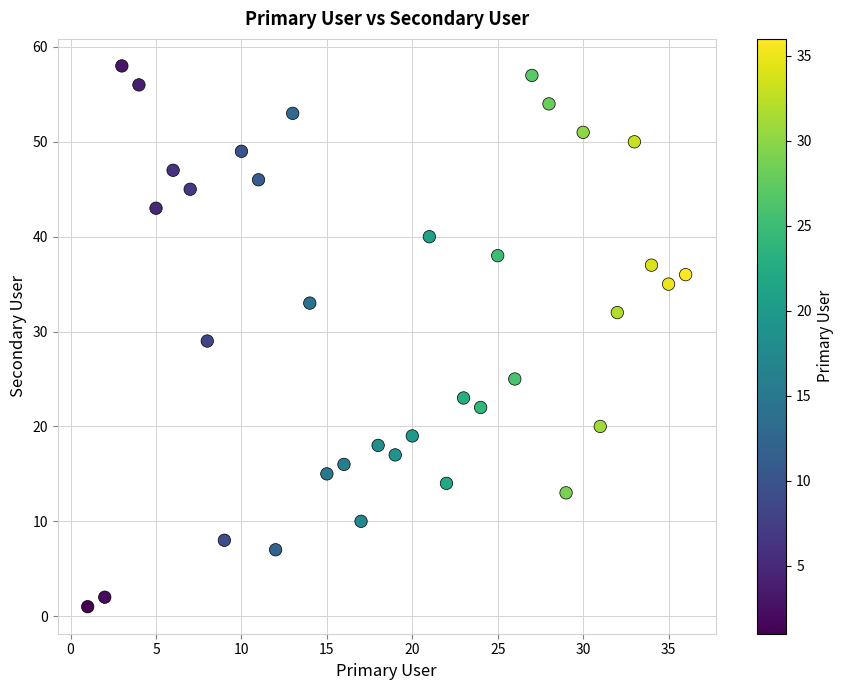

What is the range of X values (max minus min)?

35